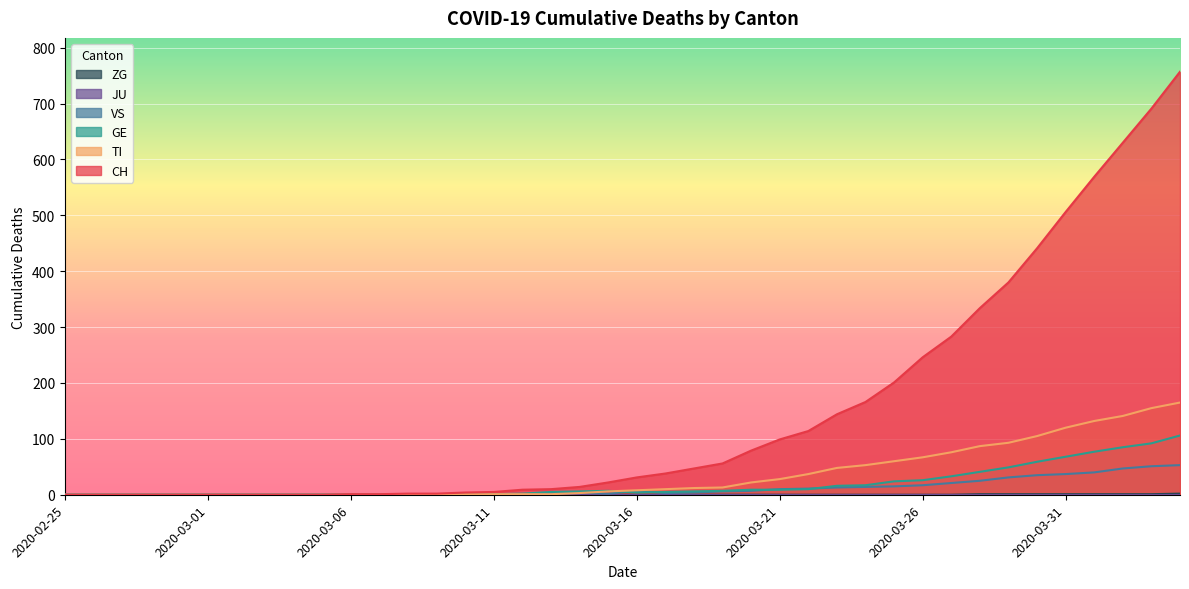

The CH series shows 56 at 2020-03-21. True or false?

False